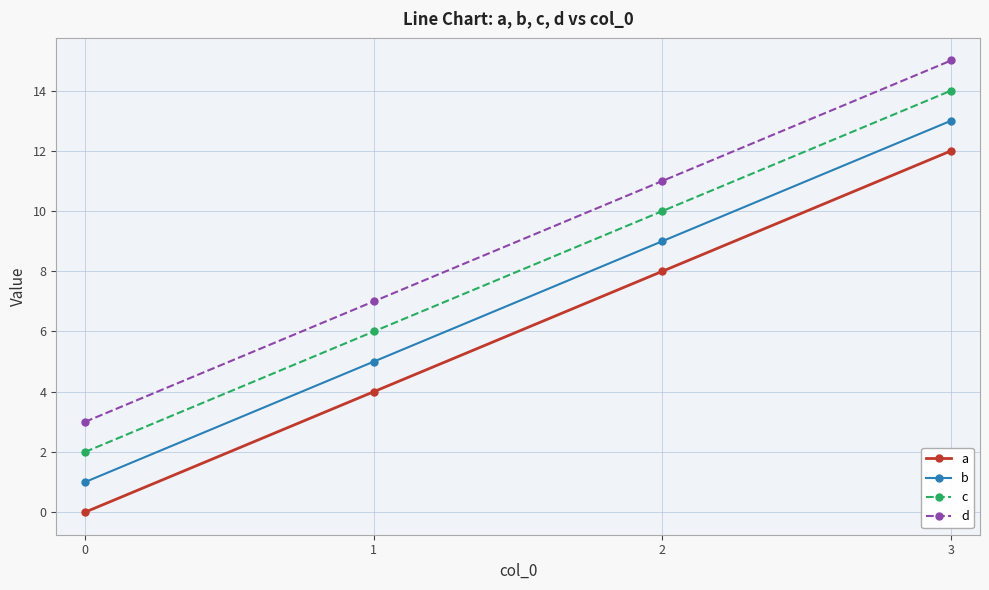

The a series shows 8 at 2. True or false?

True